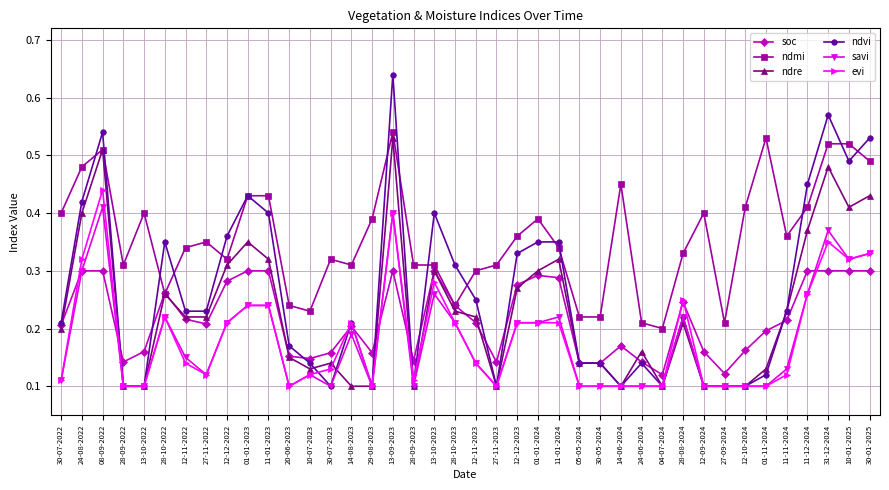

How many ndvi values are between 0 and 1?

40